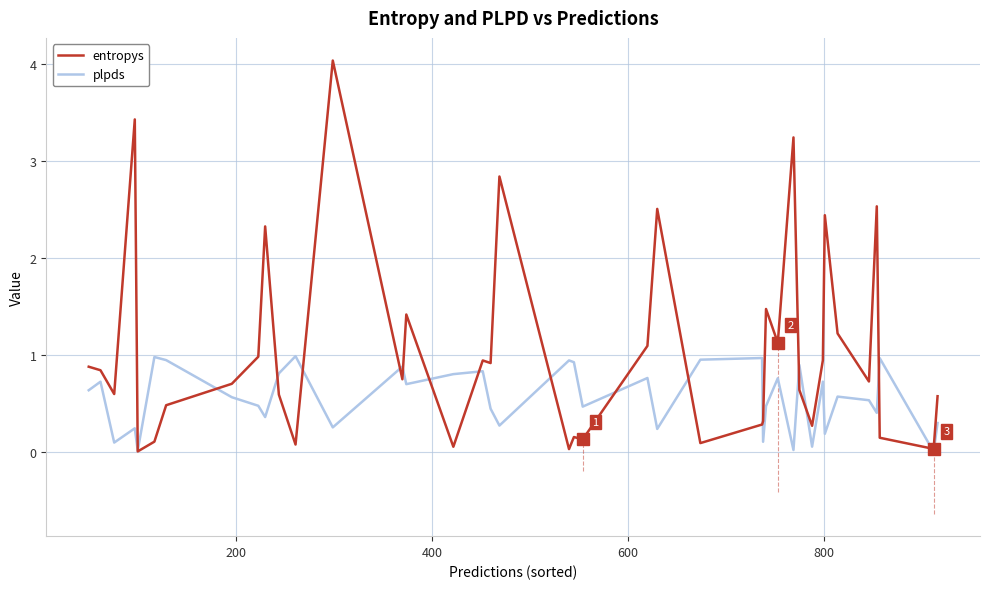

Which series has the largest range (max minus min)?

entropys